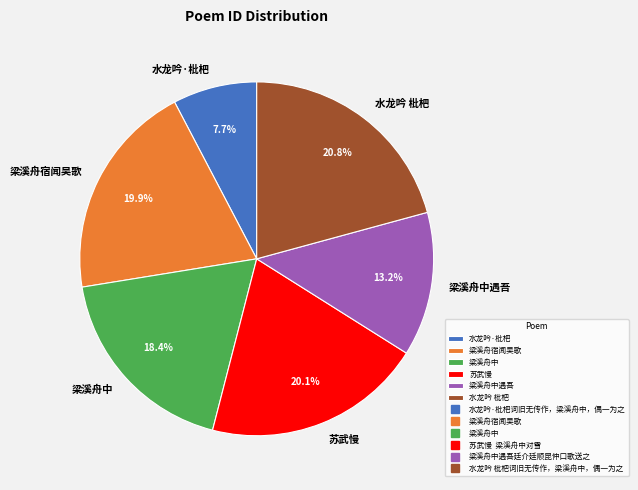

The 梁溪舟中 slice represents 18% of the pie. True or false?

True